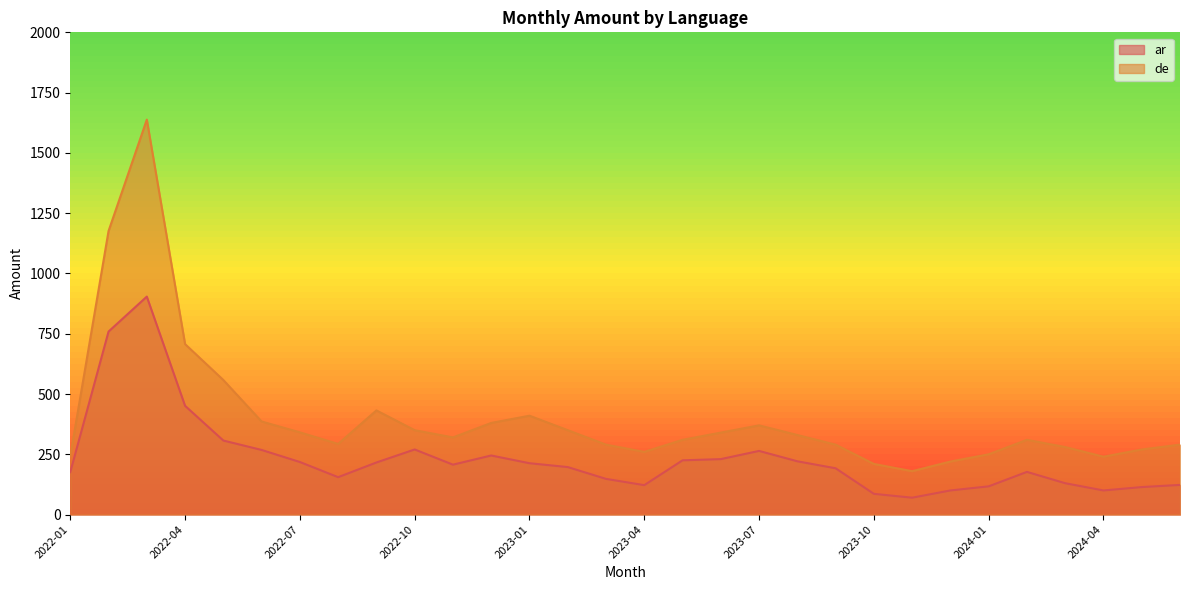

What is the average value of the ar series?

234